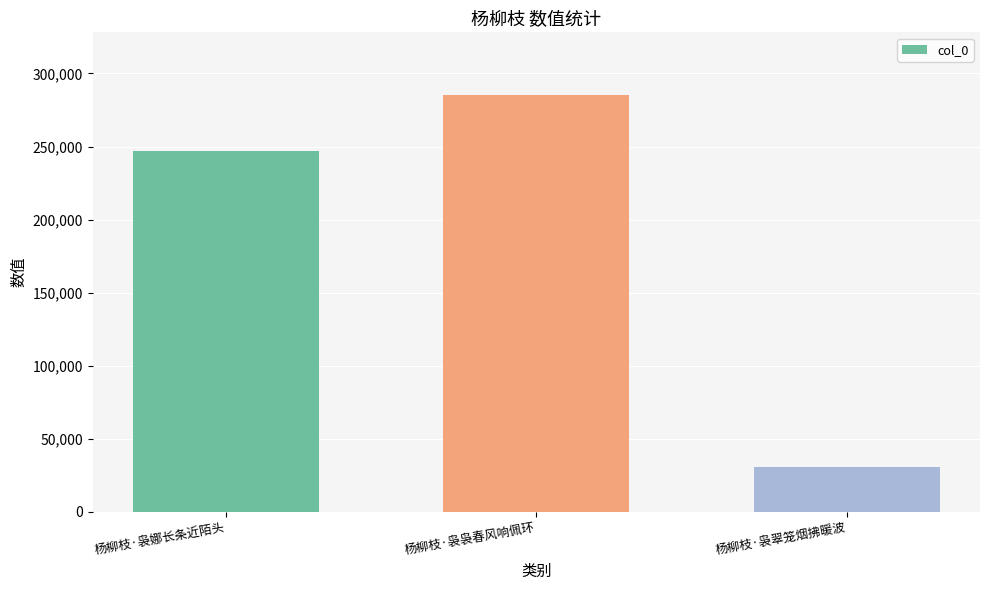

What is the greatest value displayed?

285340